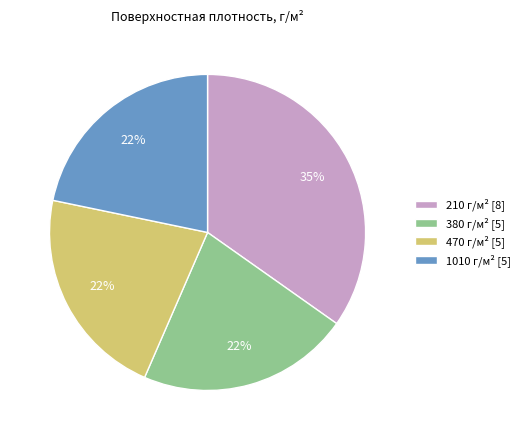

Is there any slice that represents more than half of the pie?

No